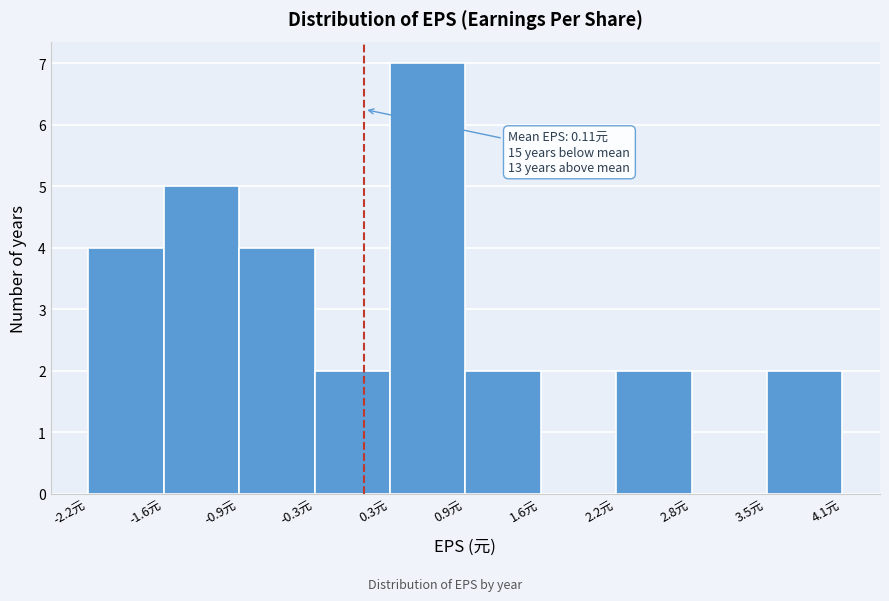

Which range on the x-axis has the tallest bar?

0.3 to 1.0